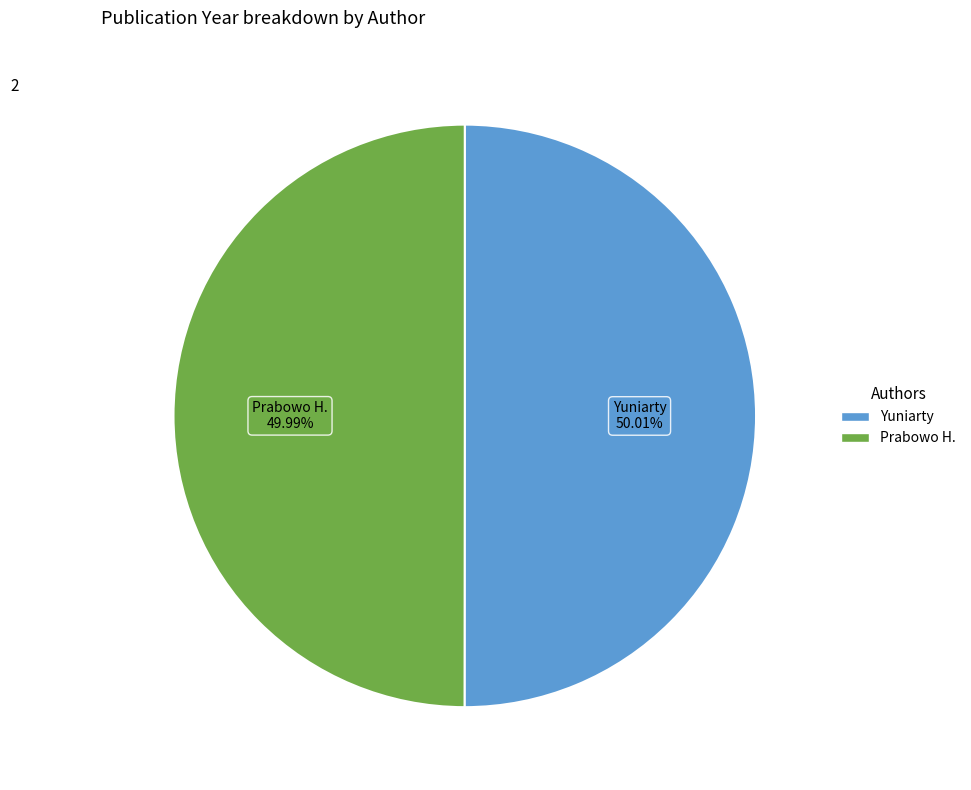

Is there a majority slice in this chart?

Yes